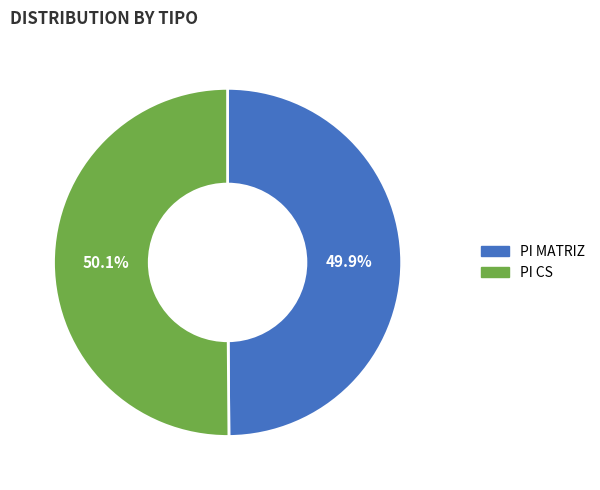

What is the ratio of the value at PI MATRIZ to the value at PI CS?

1.0